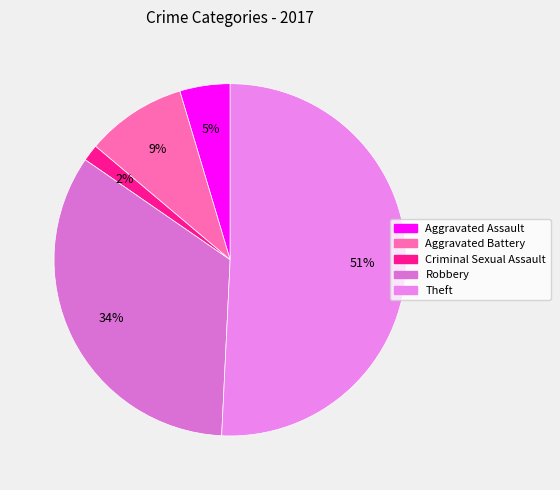

How much of the chart is everything except Robbery?

66.2%